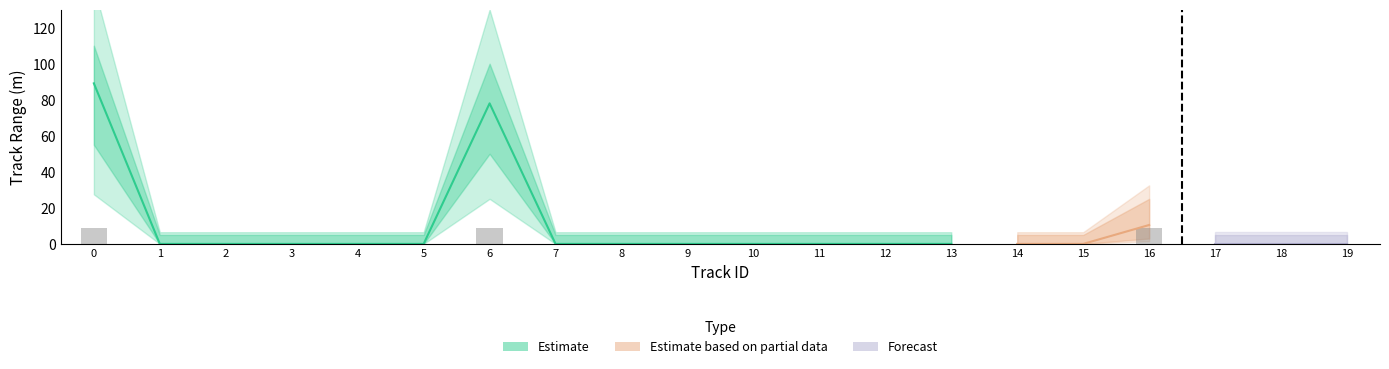

At how many categories does at least one series exceed 109?

1